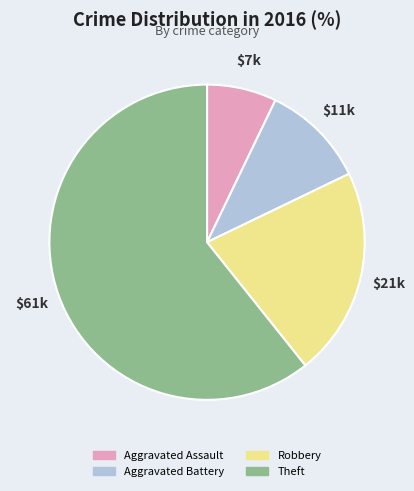

True or false: Robbery accounts for 15% of the total.

False